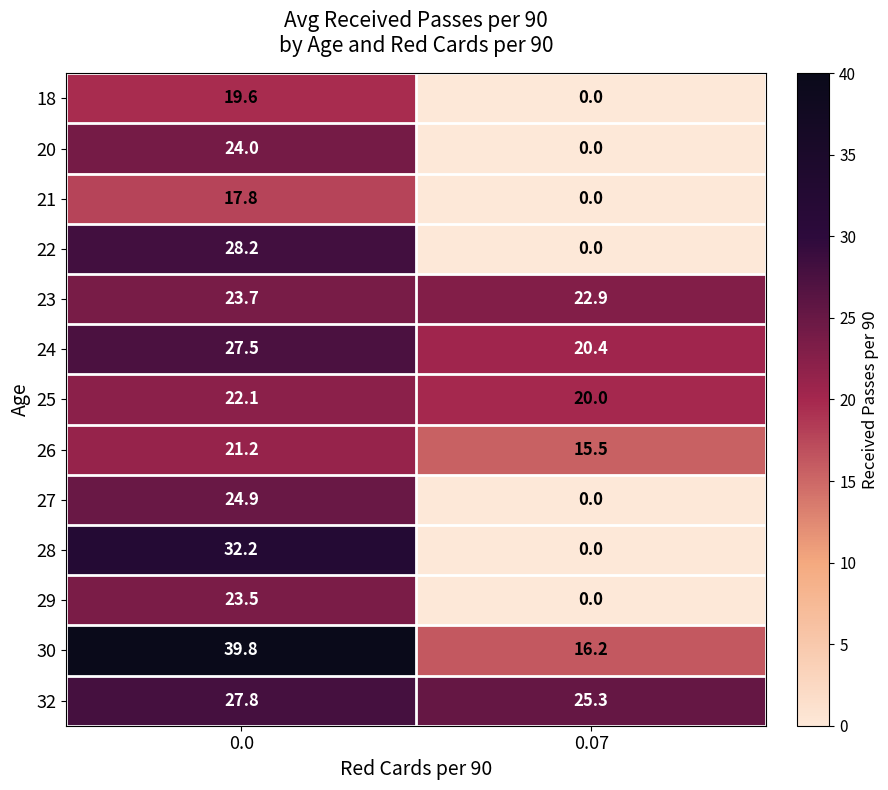

What is the spread (max minus min) of values at 0.07?

25.3